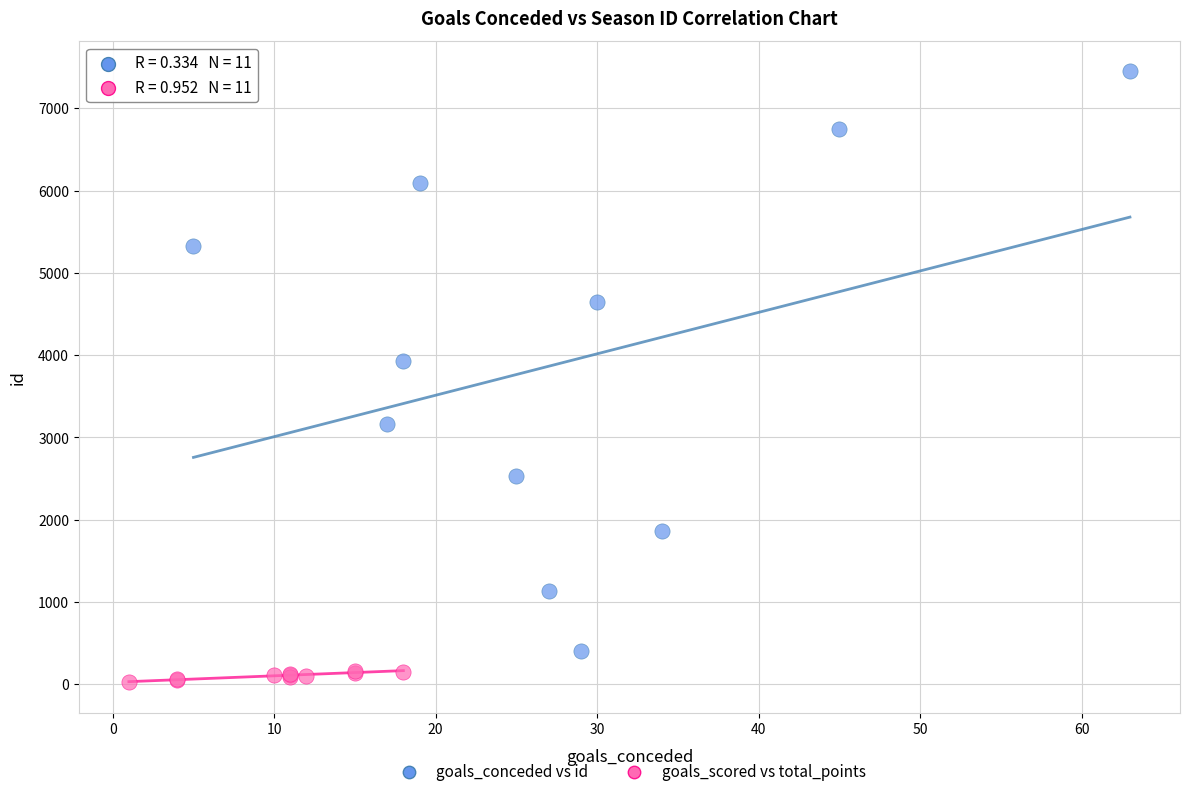

Which series contains the lowest Y value?

goals_scored vs total_points